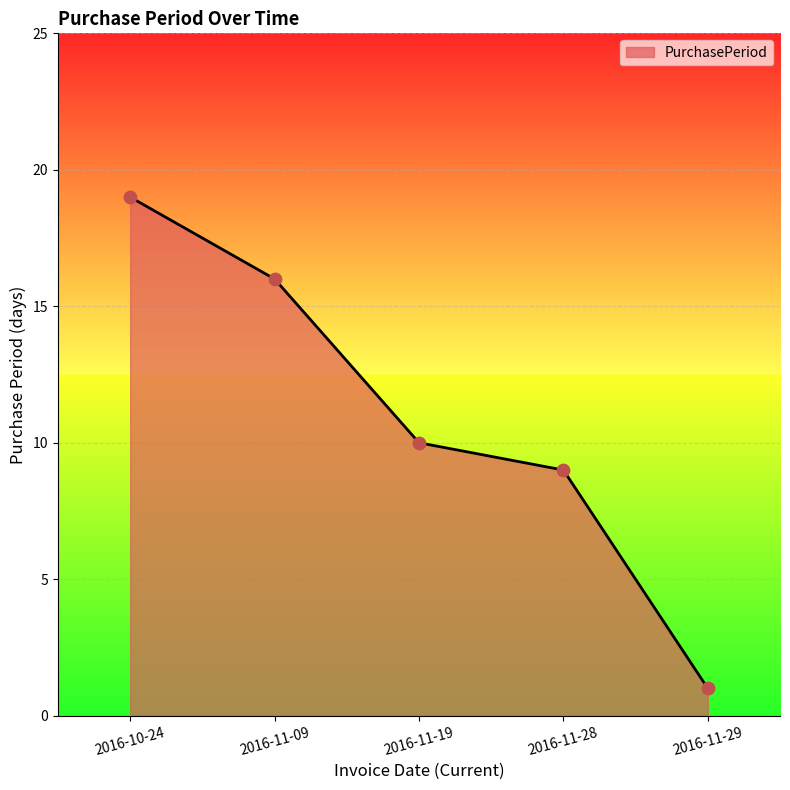

Which has a higher value, 2016-11-28 or 2016-11-29?

2016-11-28